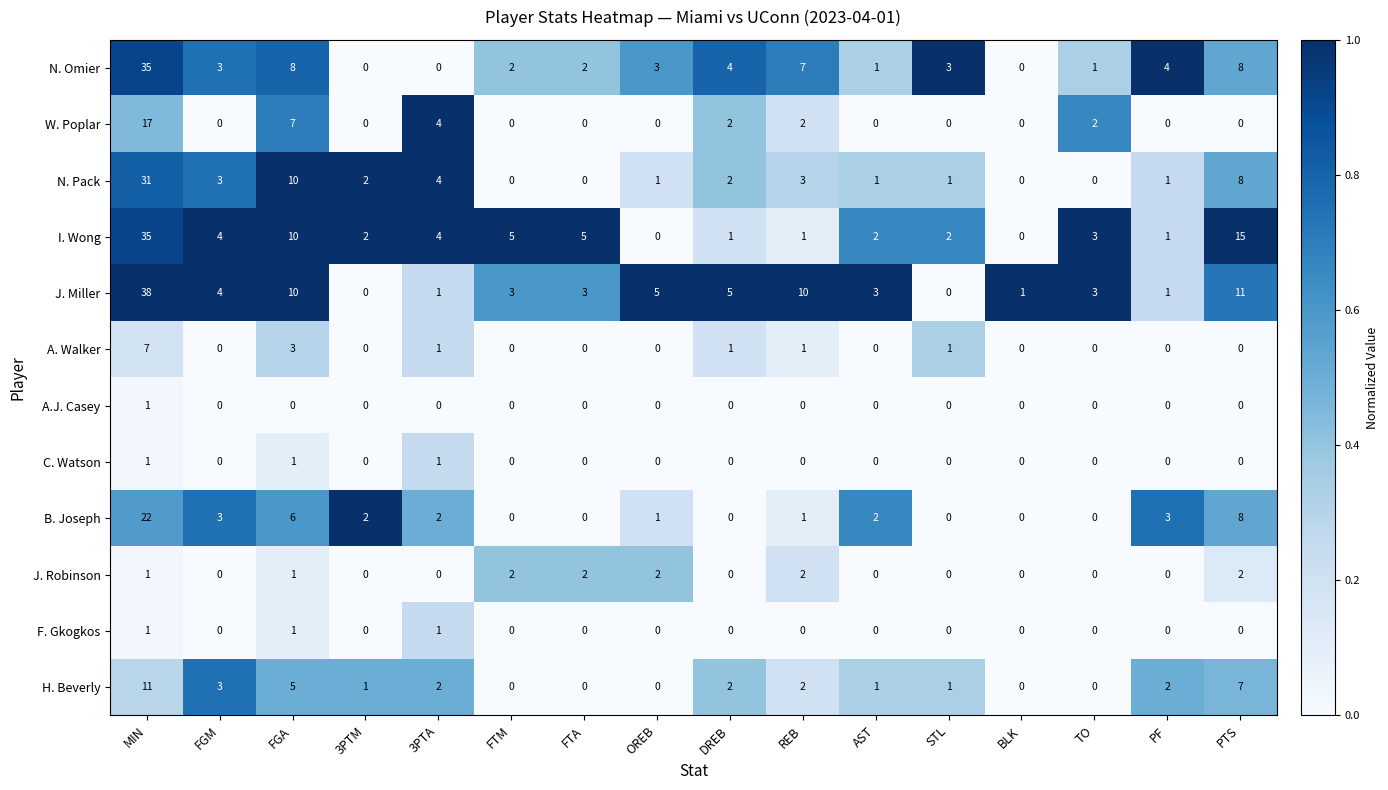

The value of A. Walker at PTS is 0. True or false?

True